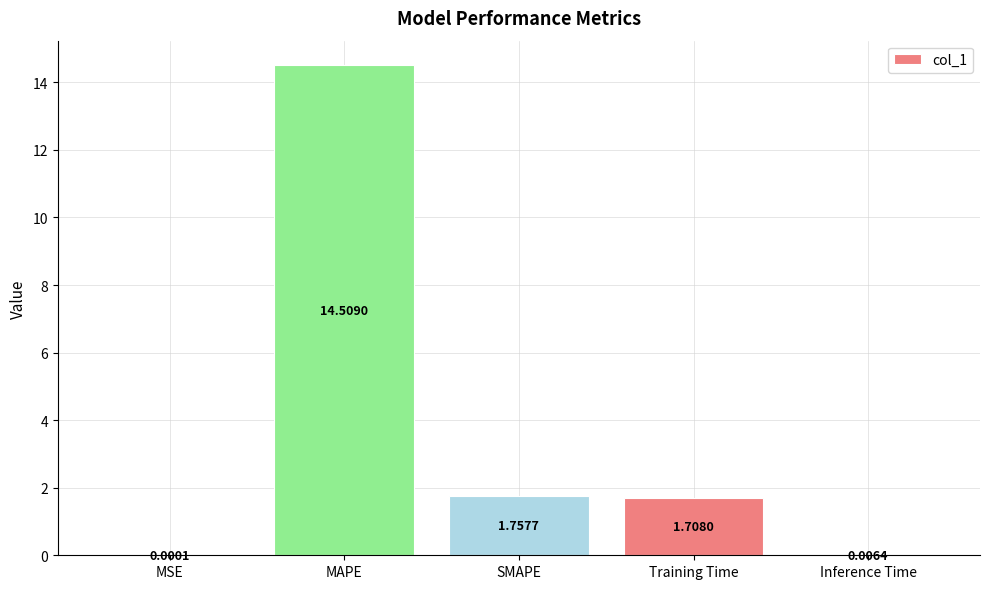

True or false: the data shows 21.0 at MAPE.

False